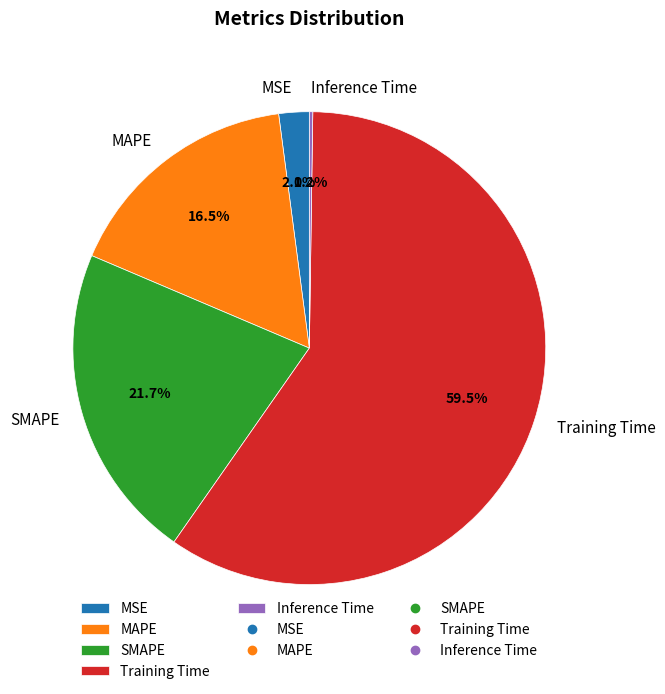

Which has a higher value, MAPE or MSE?

MAPE